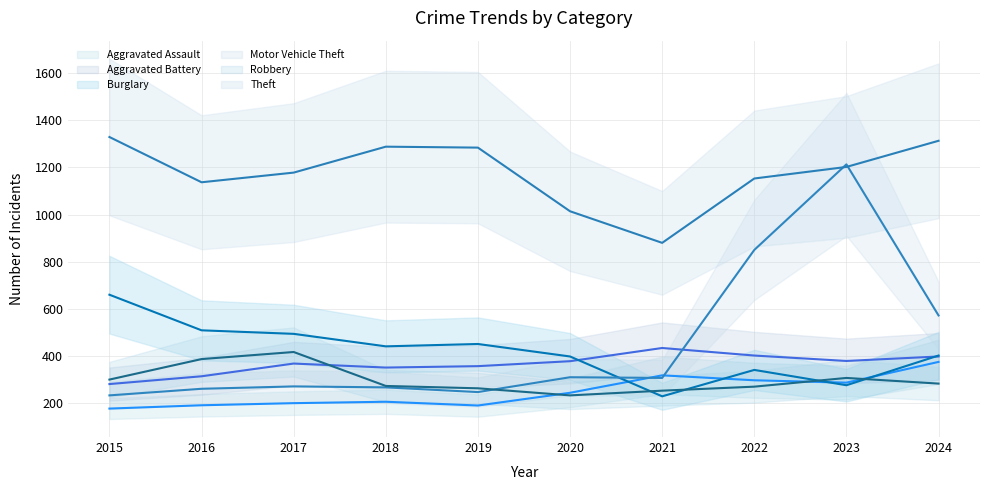

How many lines are shown in the chart?

6